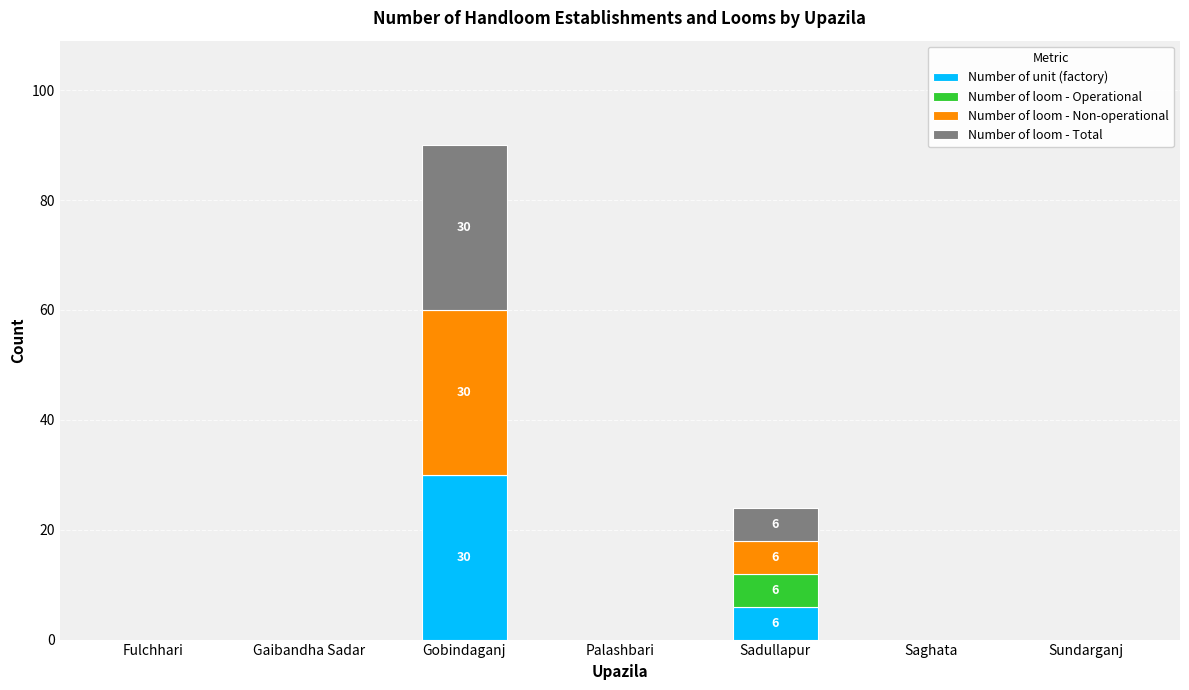

What is the highest value of the Number of unit (factory) series?

30